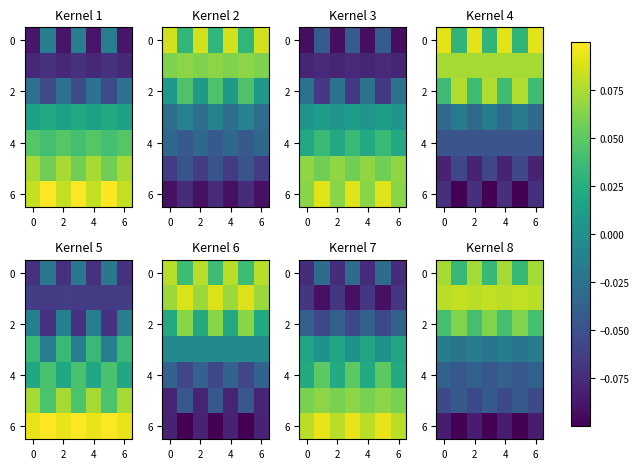

Reading left to right, extract all data points from this chart.

row_0: 0.1	0.0	0.1	0.0	0.1	0.0	0.1
row_1: 0.1	0.1	0.1	0.1	0.1	0.1	0.1
row_2: 0.0	0.1	0.0	0.1	0.0	0.1	0.0
row_3: -0.0	-0.0	-0.0	-0.0	-0.0	-0.0	-0.0
row_4: -0.0	-0.0	-0.0	-0.0	-0.0	-0.0	-0.0
row_5: -0.1	-0.0	-0.1	-0.0	-0.1	-0.0	-0.1
row_6: -0.1	-0.1	-0.1	-0.1	-0.1	-0.1	-0.1